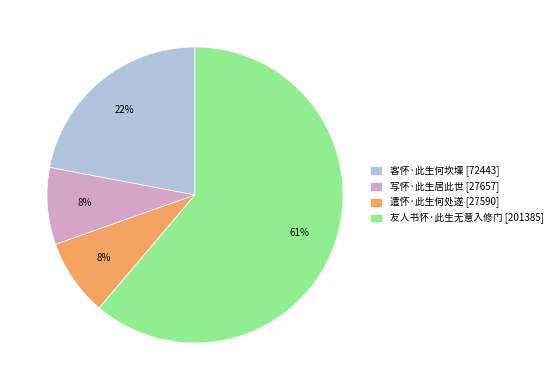

What is the largest slice in the pie chart?

友人书怀·此生无意入修门